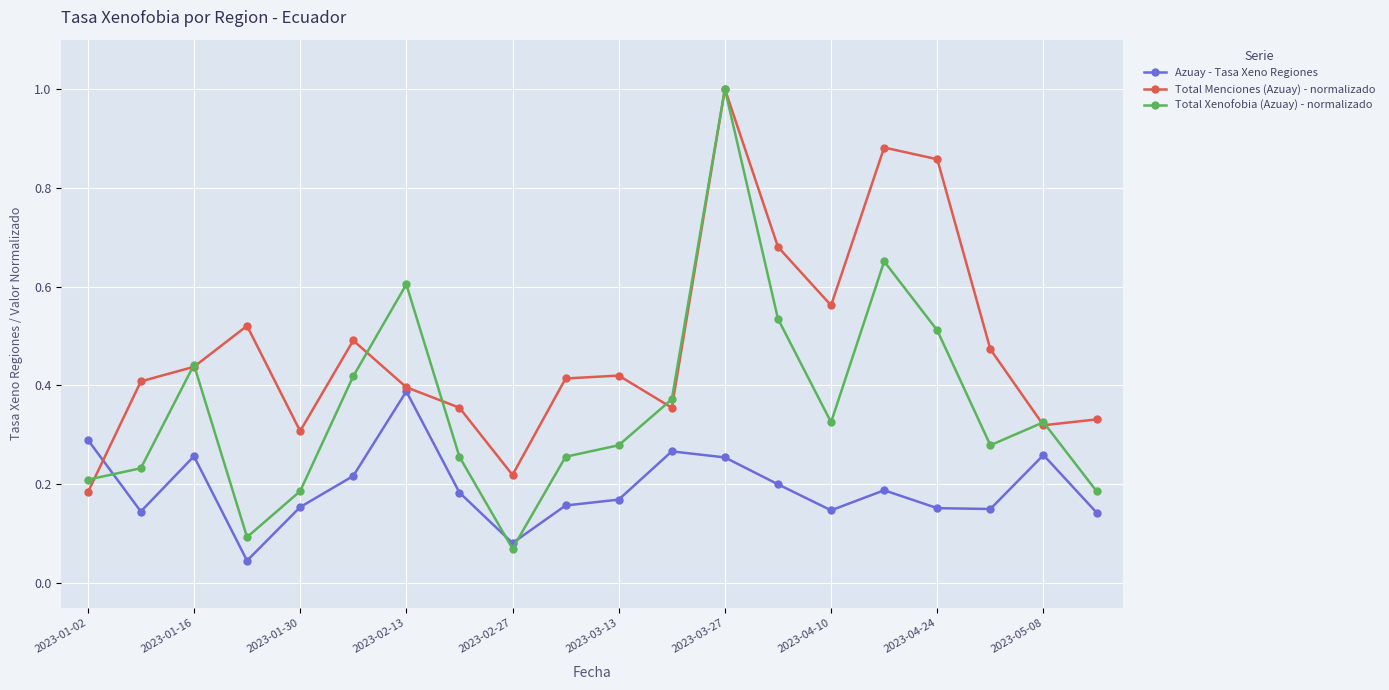

Which series has the largest range (max minus min)?

Total Xenofobia (Azuay) - normalizado